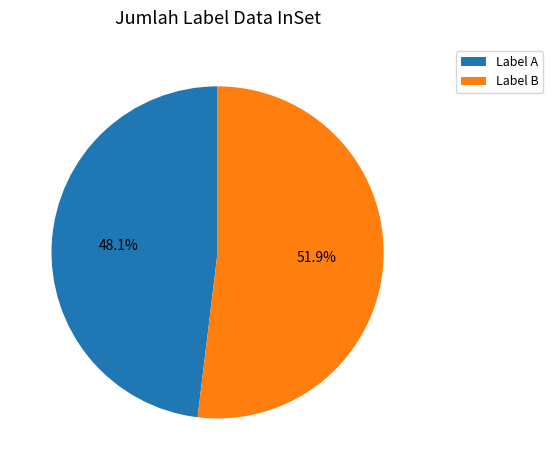

What percentage do Label A and Label B together represent?

100.0%